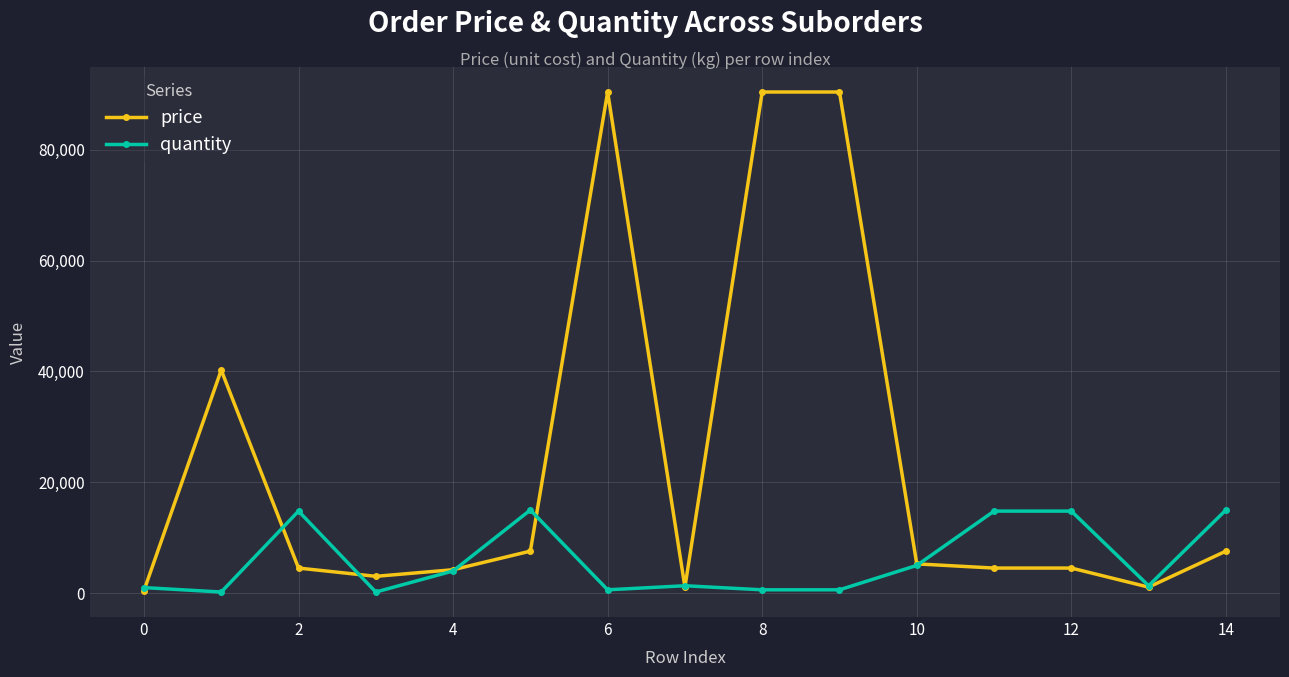

What is the highest value of the quantity series?

15000